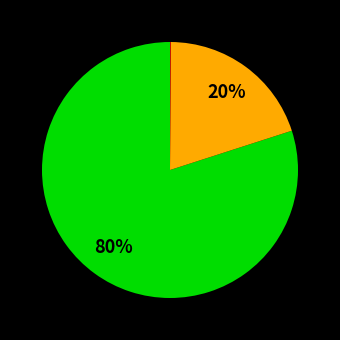

Is there a majority slice in this chart?

Yes